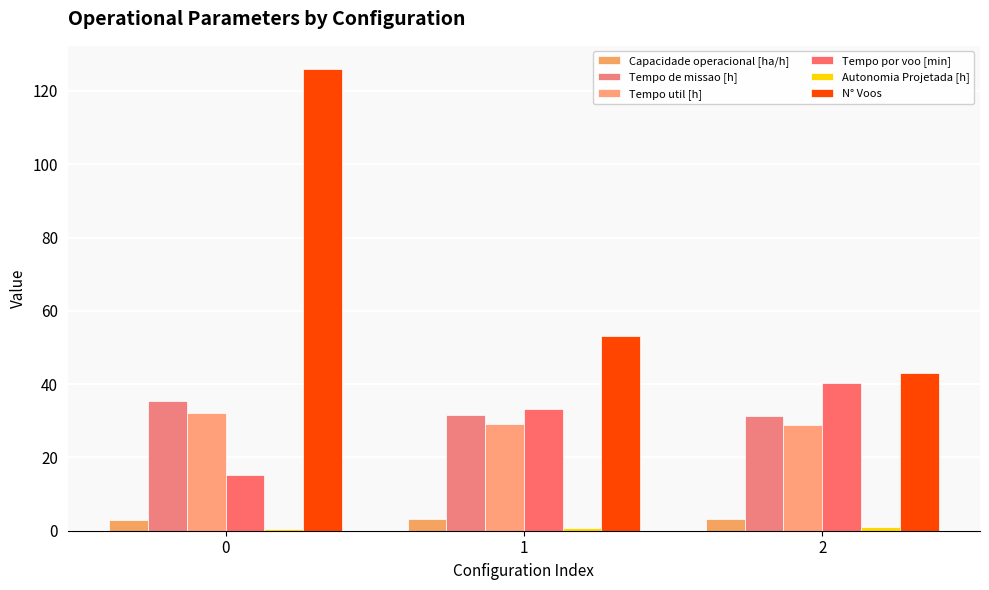

How many groups of bars are there?

3